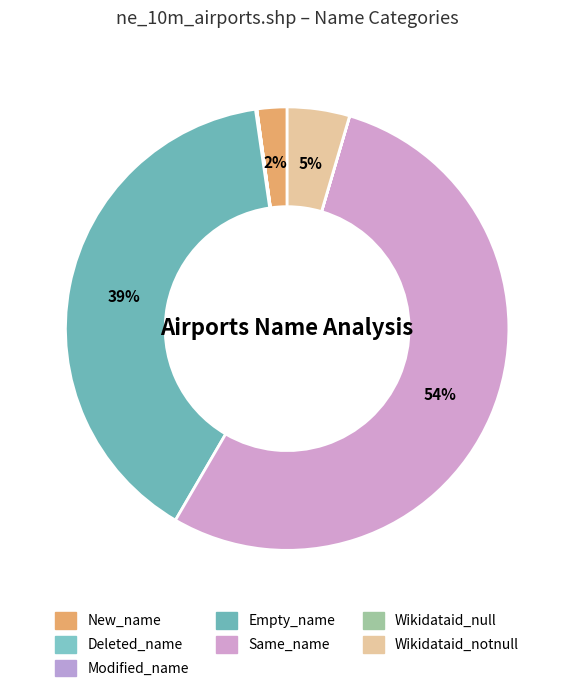

To the nearest percent, what is the difference between the largest and smallest slice percentages?

54%